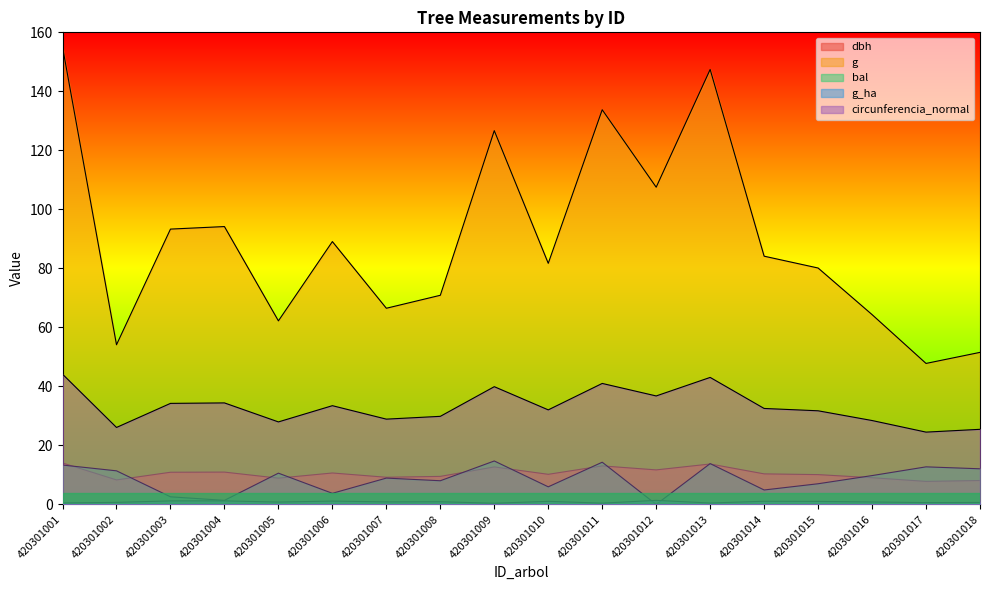

Where does the g series first go above 84?

420301001